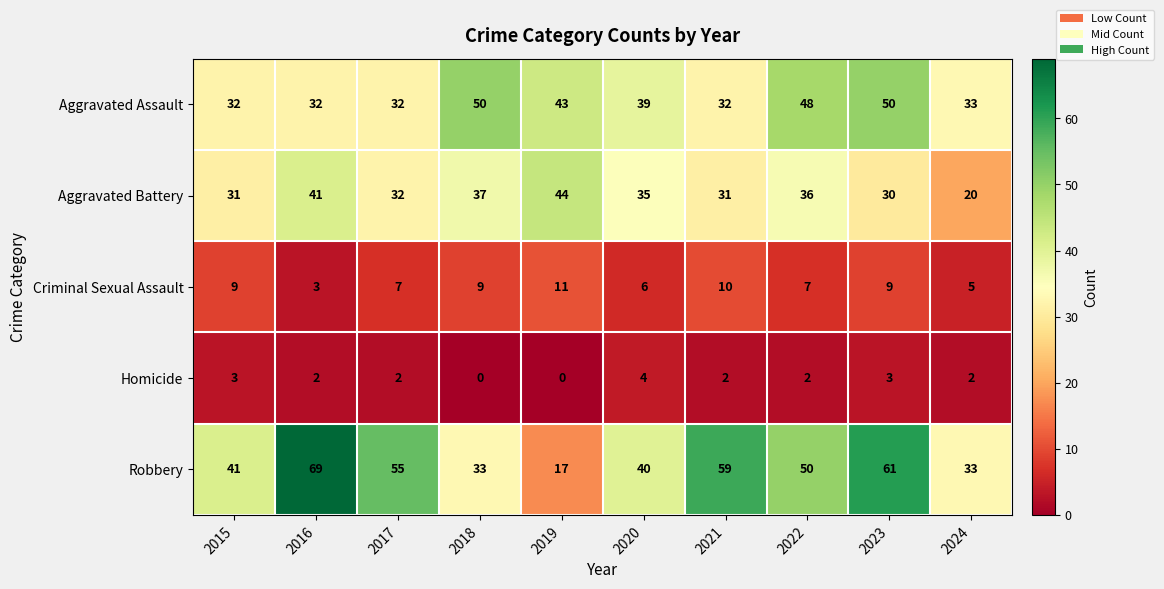

The value of Aggravated Assault at 2016 is 20. True or false?

False